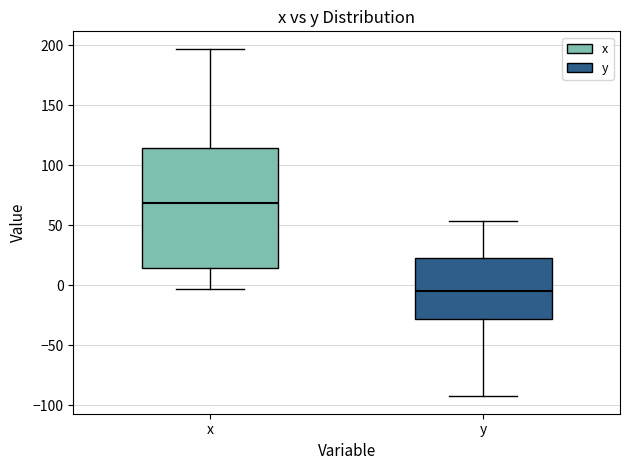

Where does the lower whisker of the box for x end on the y-axis? The values are not printed on the chart, so give them approximately, as read against the axis.

-5